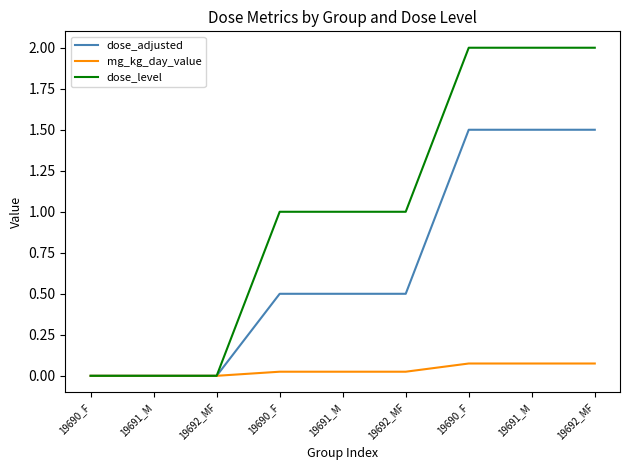

Where is dose_adjusted nearest to the value 0?

19690_F